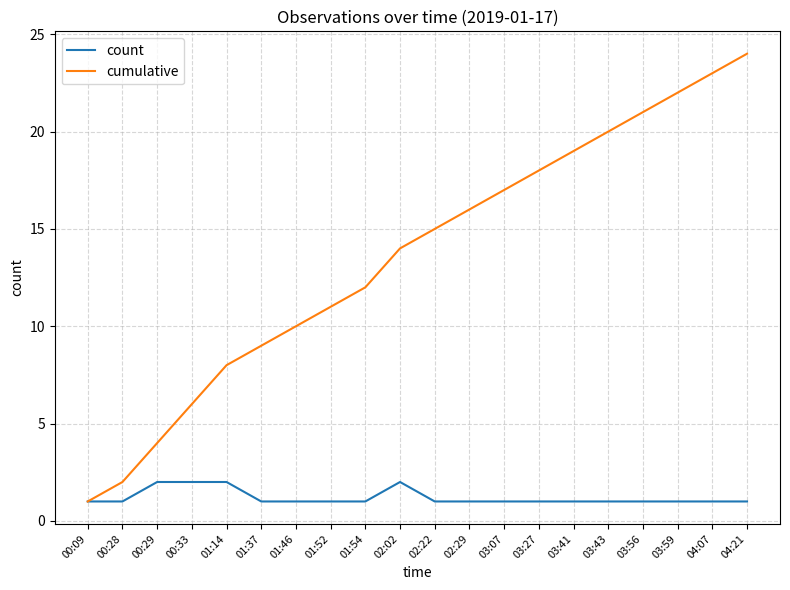

Reading right to left, extract all data points from this chart.

count: 04:21=1	04:07=1	03:59=1	03:56=1	03:43=1	03:41=1	03:27=1	03:07=1	02:29=1	02:22=1	02:02=2	01:54=1	01:52=1	01:46=1	01:37=1	01:14=2	00:33=2	00:29=2	00:28=1	00:09=1
cumulative: 04:21=24	04:07=23	03:59=22	03:56=21	03:43=20	03:41=19	03:27=18	03:07=17	02:29=16	02:22=15	02:02=14	01:54=12	01:52=11	01:46=10	01:37=9	01:14=8	00:33=6	00:29=4	00:28=2	00:09=1